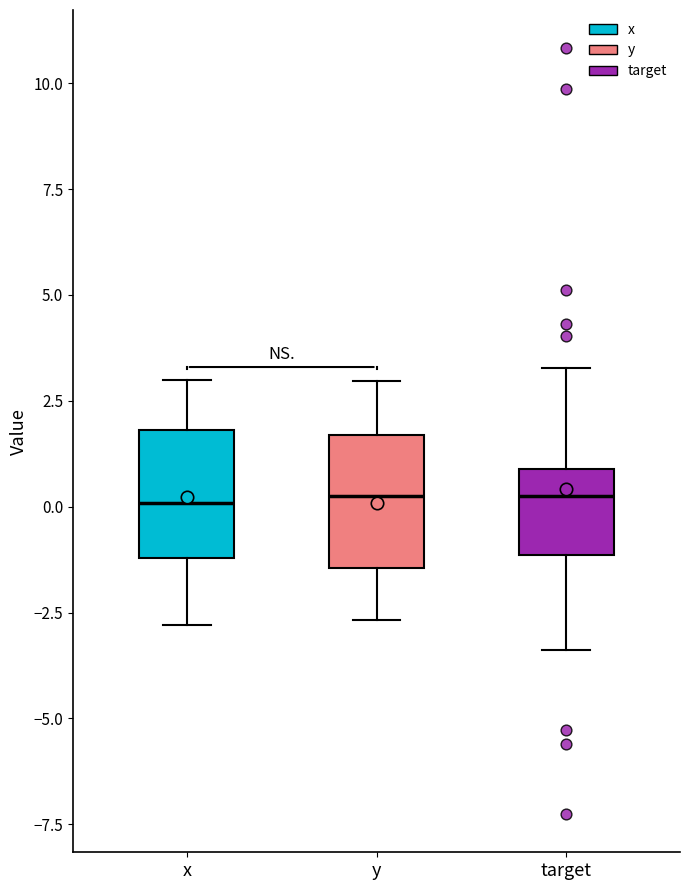

Where is the upper edge of the box for x on the y-axis? The values are not printed on the chart, so give them approximately, as read against the axis.

2.0